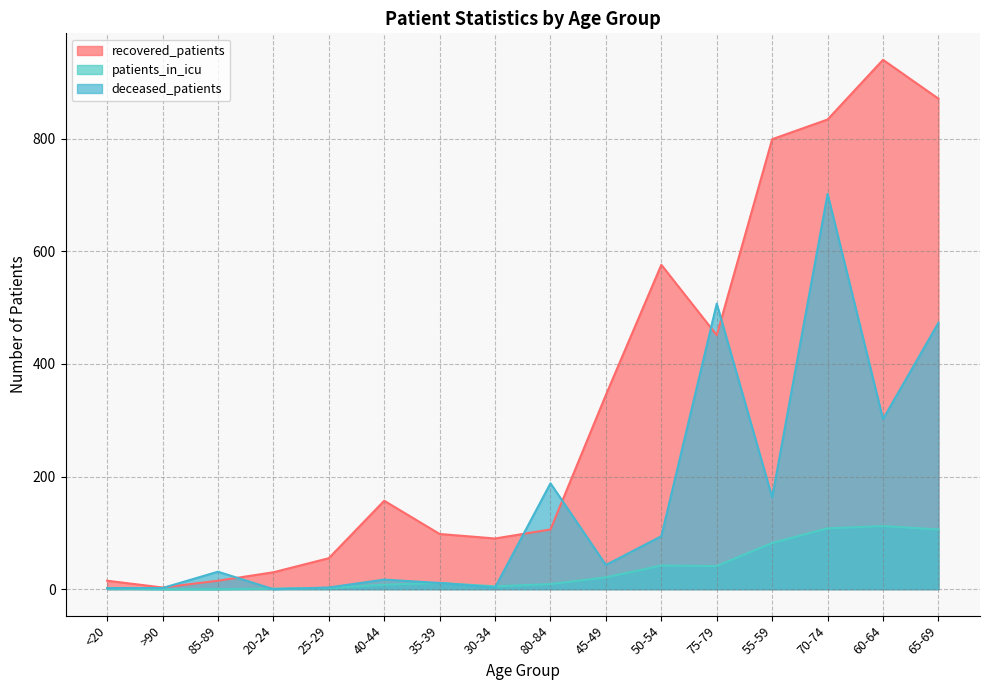

What is the approximate value of recovered_patients at 80-84?

106